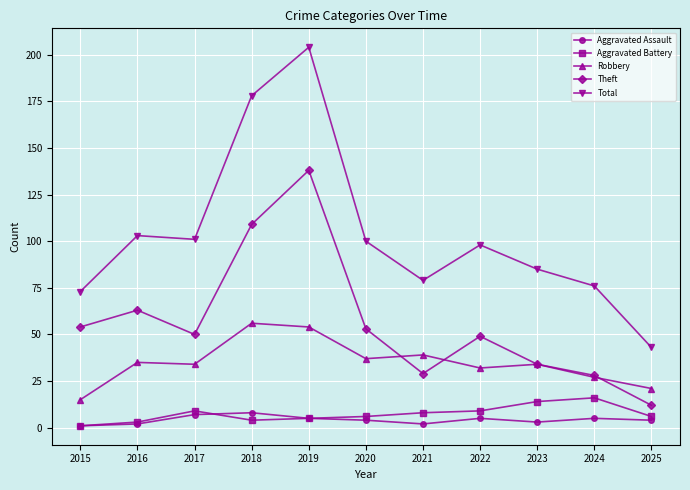

True or false: Aggravated Assault has more than 1 interior local peaks.

True